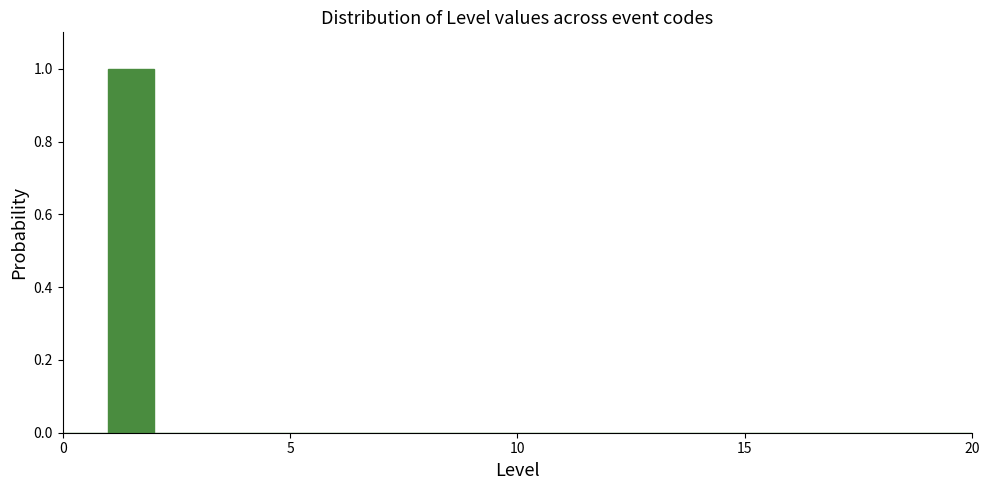

Around what value on the x-axis is the tallest bar? Give the approximate position of its centre, as read against the axis.

1.5